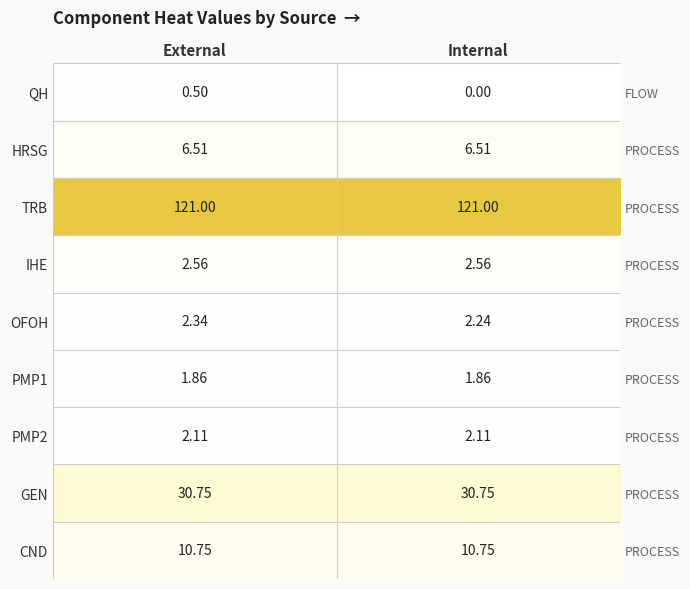

True or false: OFOH has a value of 2.2 at Internal.

True